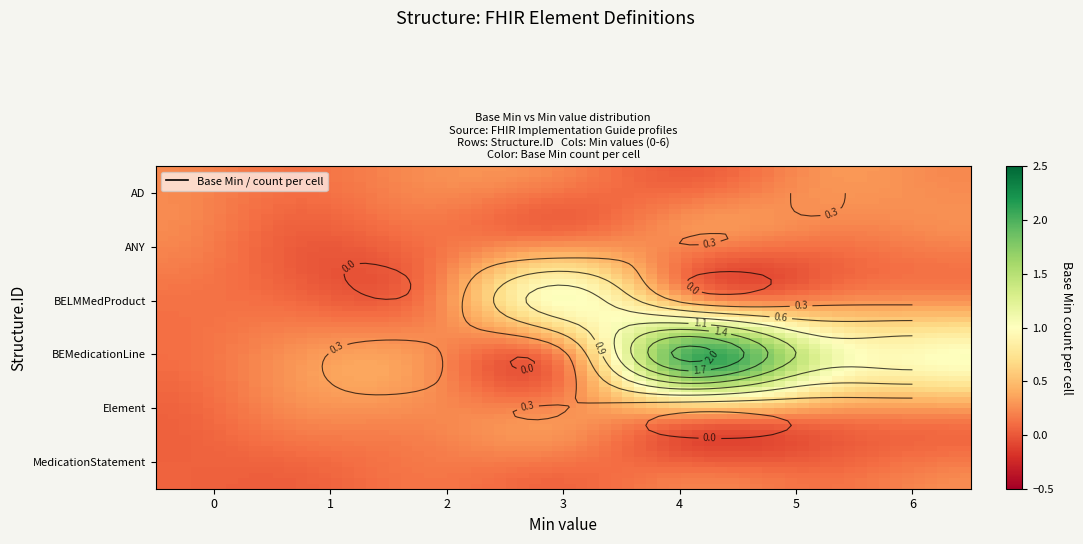

Reading left to right, transcribe all the data shown in this chart.

AD: 0	0	0	0	0	0	0
ANY: 0	0	0	0	0	0	0
BELMMedProduct: 0	0	0	1	0	0	0
BEMedicationLine: 0	0	0	0	2	1	1
Element: 0	0	0	0	0	0	0
MedicationStatement: 0	0	0	0	0	0	0